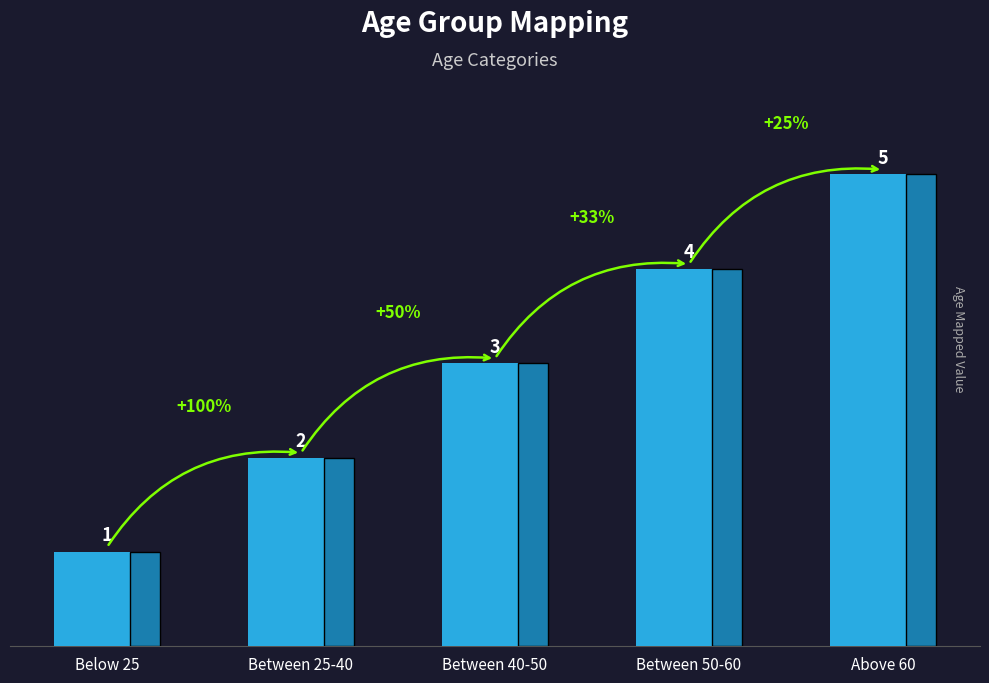

How many categories are shown in the chart?

5